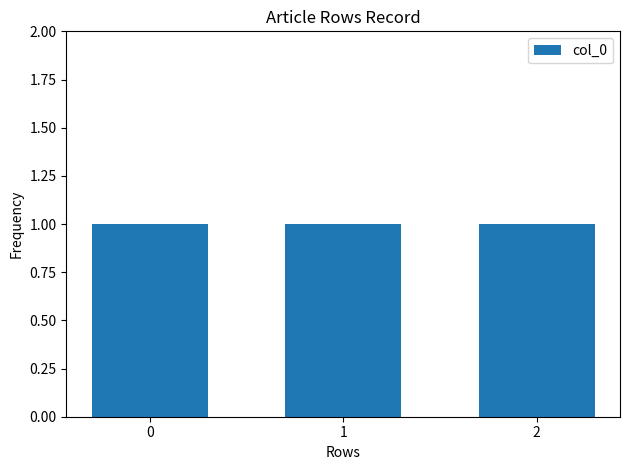

List the labels in order of value, smallest first.

Row 0, Row 1, Row 2